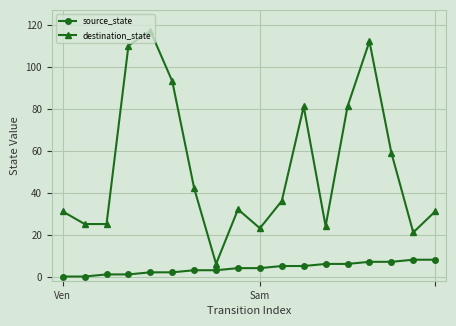

How many data points in destination_state are less than 36?

9